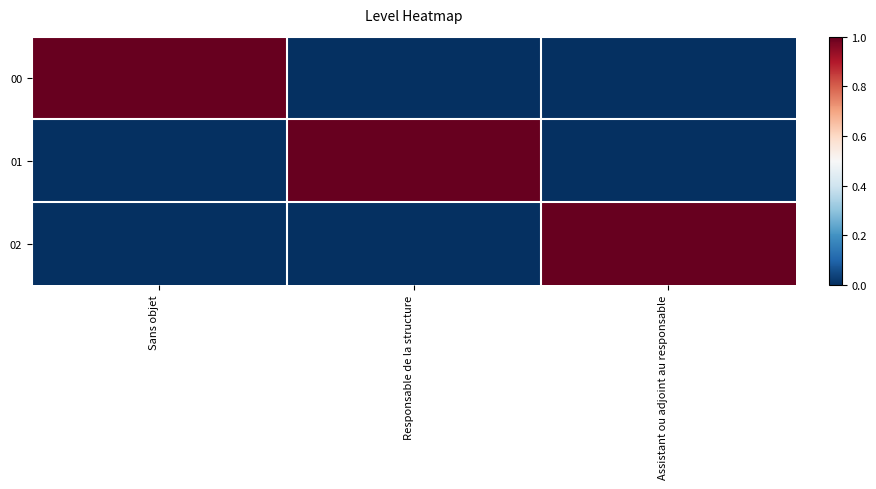

Reading left to right, list all the values displayed in this chart.

00: Sans objet=1	Responsable de la structure=0	Assistant ou adjoint au responsable=0
01: Sans objet=0	Responsable de la structure=1	Assistant ou adjoint au responsable=0
02: Sans objet=0	Responsable de la structure=0	Assistant ou adjoint au responsable=1